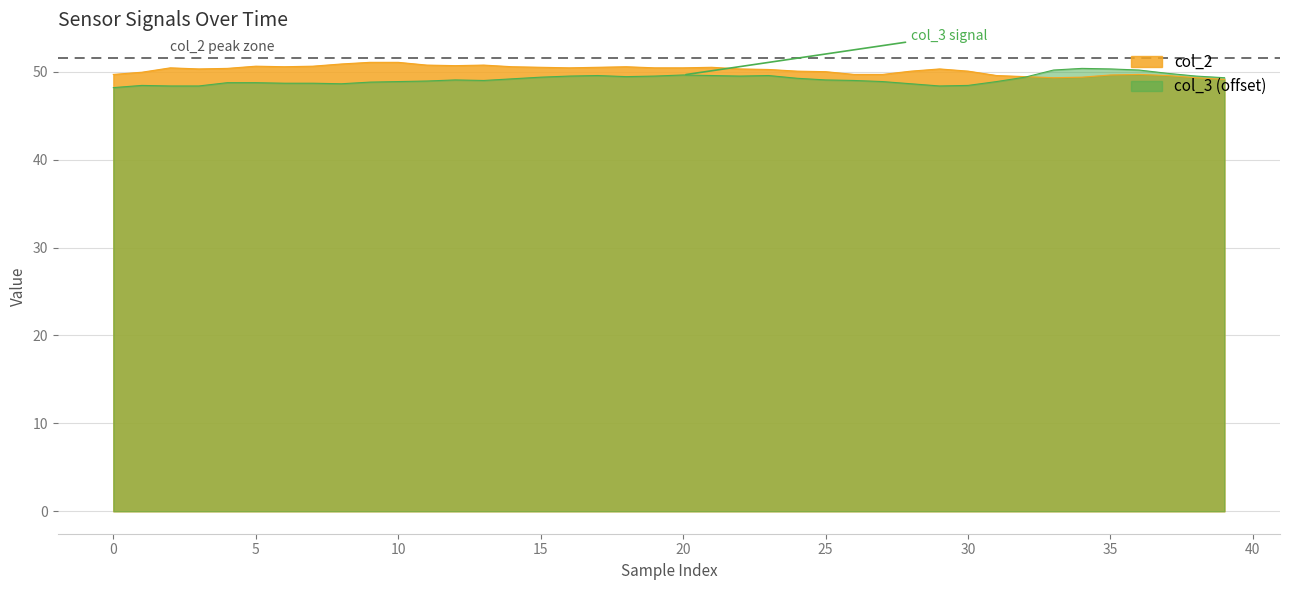

List the series in order of their peak value, highest first.

col_2, col_3 (offset)